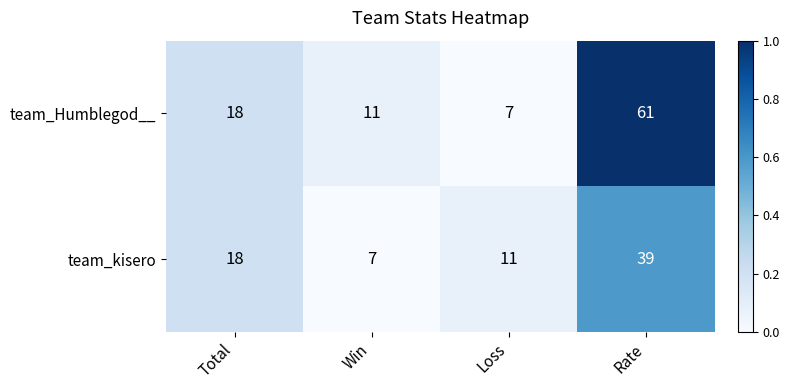

Reading left to right, transcribe all the data shown in this chart.

team_Humblegod__: Total=18	Win=11	Loss=7	Rate=61
team_kisero: Total=18	Win=7	Loss=11	Rate=39